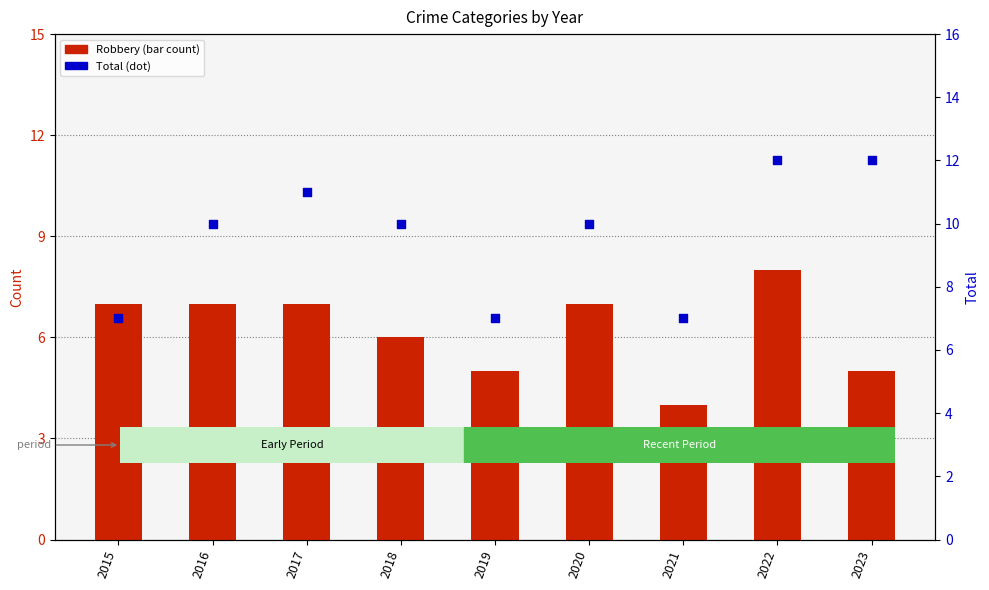

Is the value of Total at 2021 greater than the value of Robbery (count) at 2016?

No